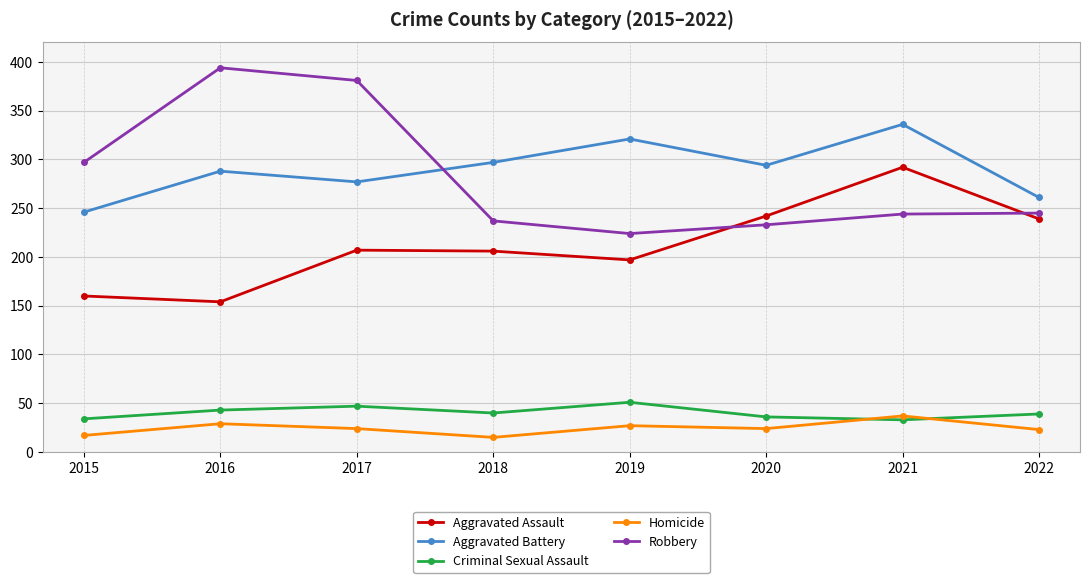

What is the approximate value of Aggravated Assault at 2020?

242